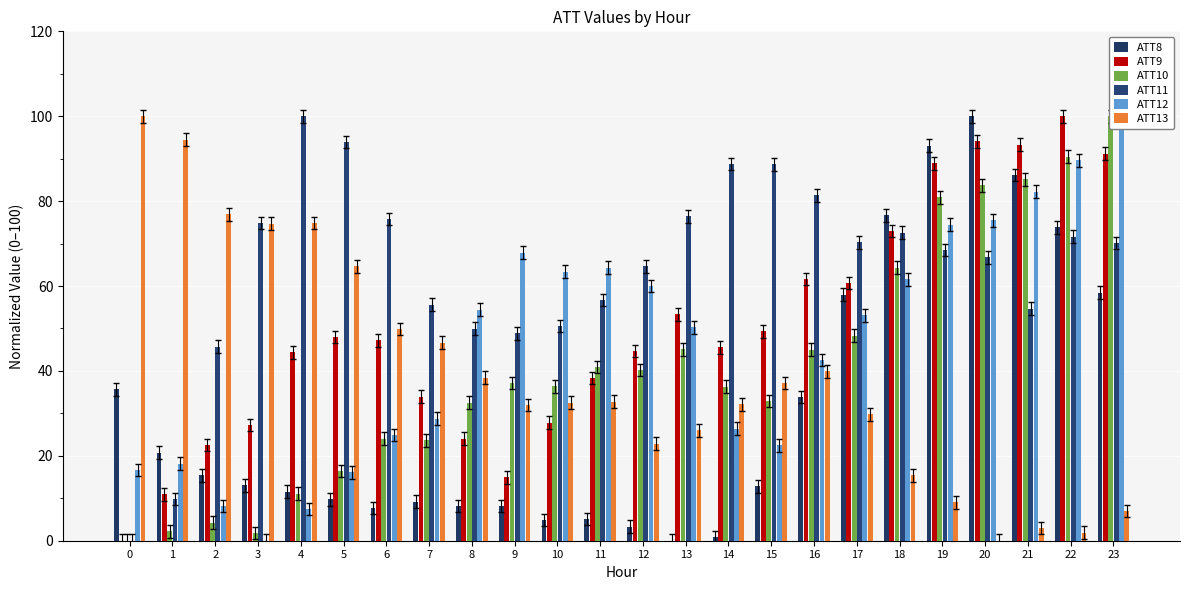

What value does the ATT8 series have at 22?

73.8